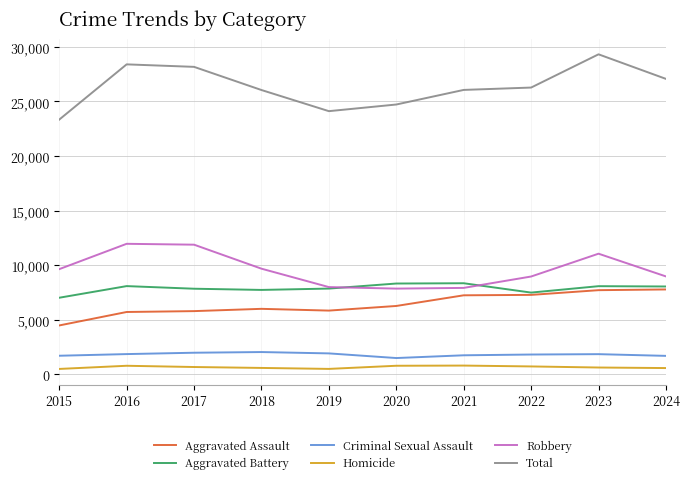

Is this an area chart (filled region under the line)?

No